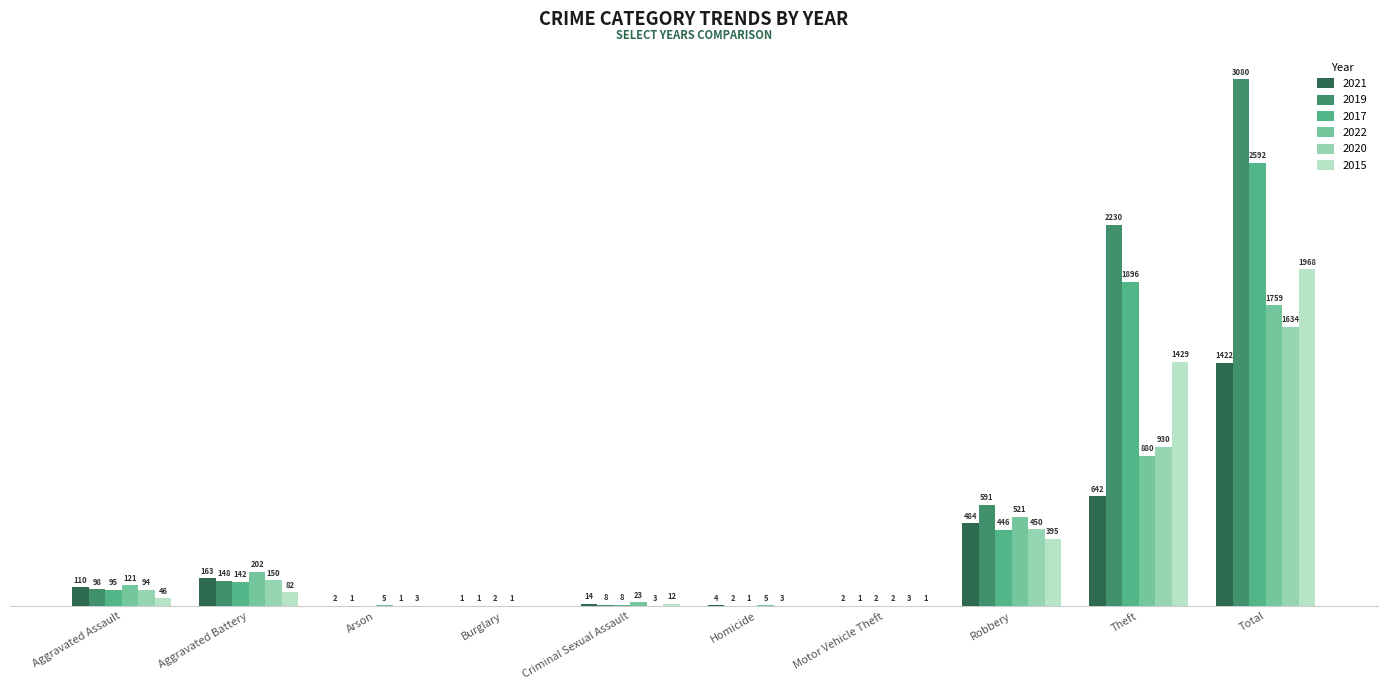

At which category does the chart reach its peak across all series?

Total